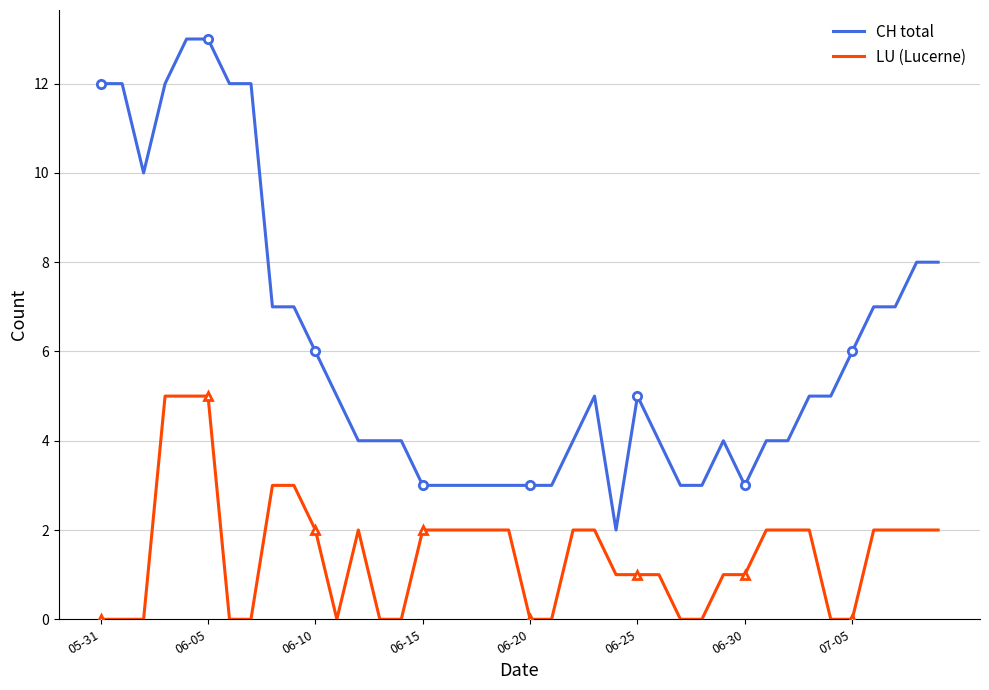

True or false: CH total and LU (Lucerne) intersect in this chart.

False